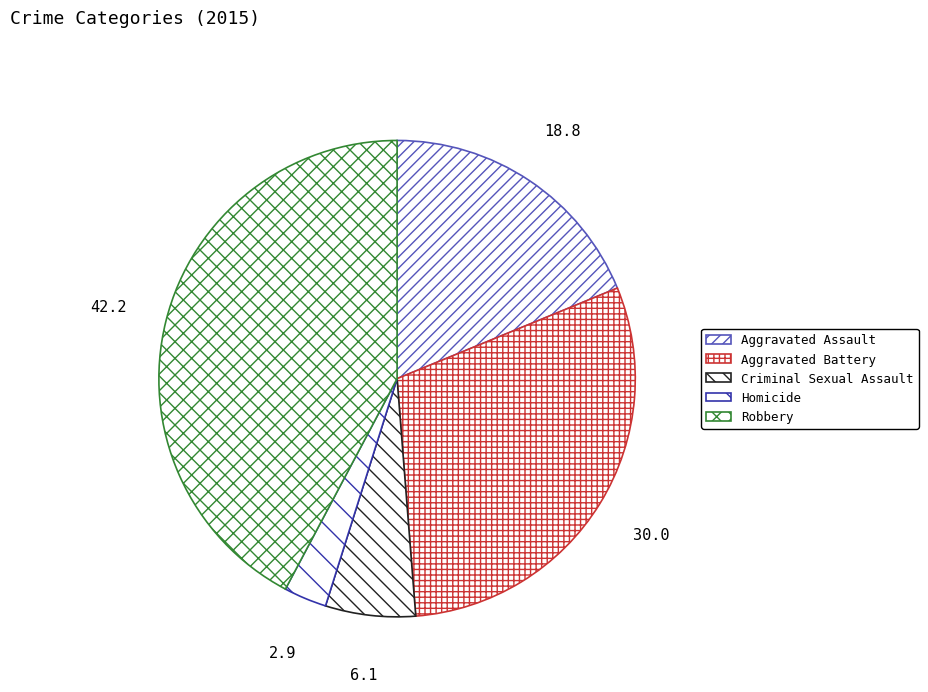

Which category has the biggest portion of the pie?

Robbery